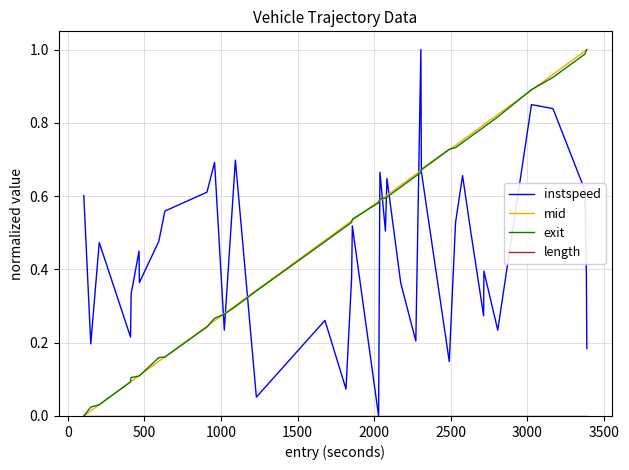

How many lines are shown in the chart?

4